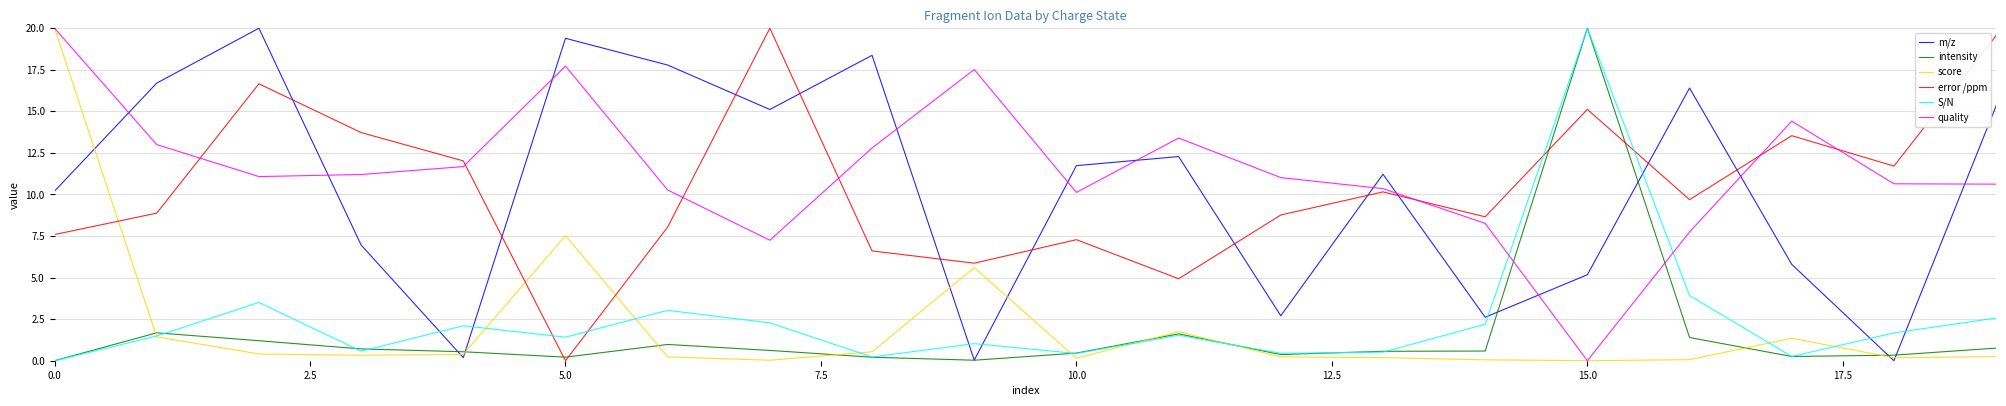

Which series has the largest total across all categories?

quality